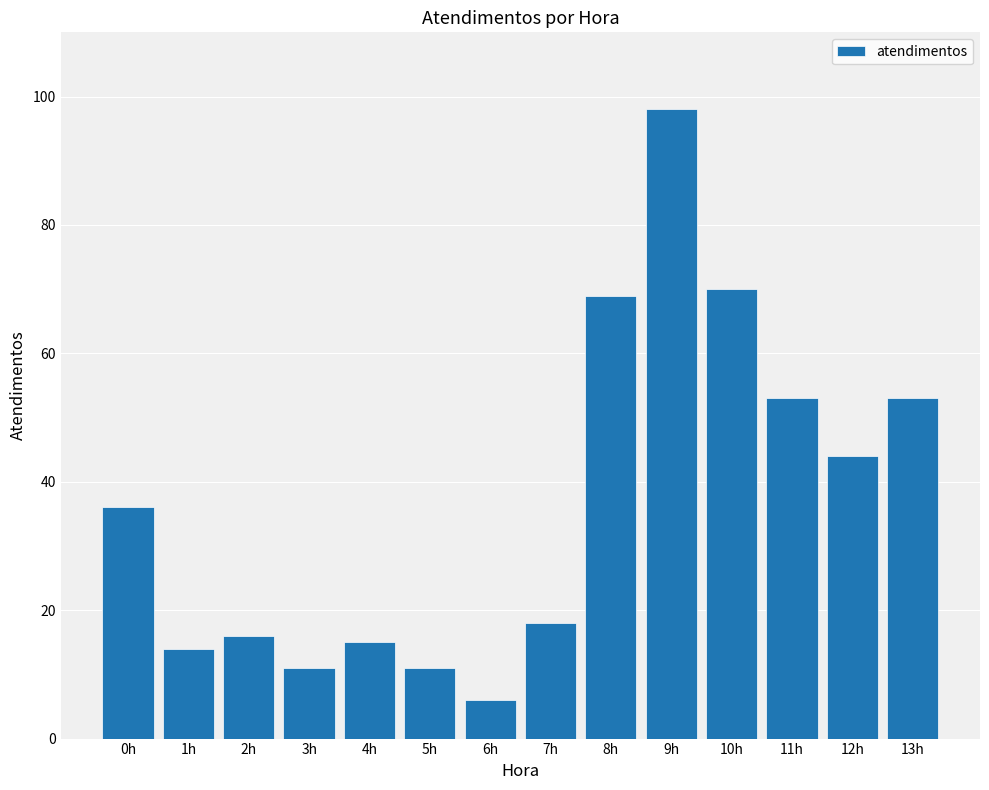

The value at 9h is 167. True or false?

False